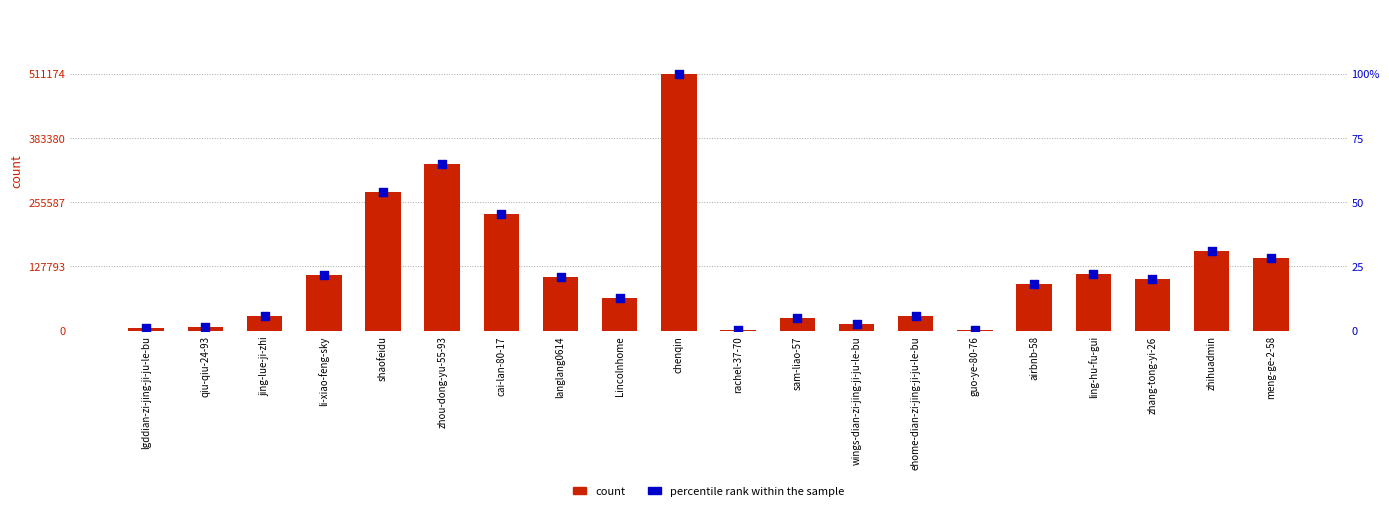

Which series has the largest total across all categories?

count